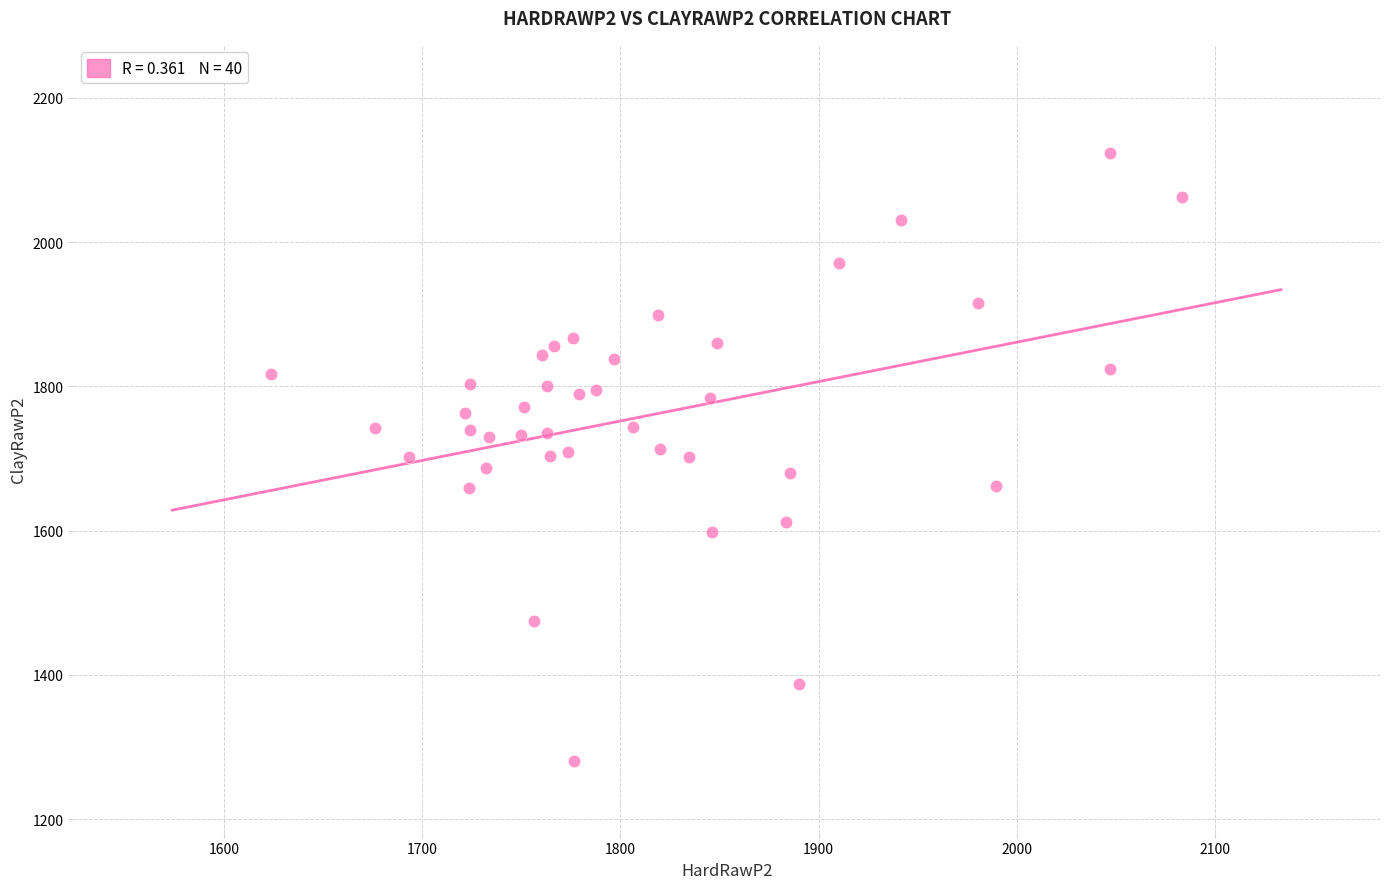

What is the range of X values (max minus min)?

459.6